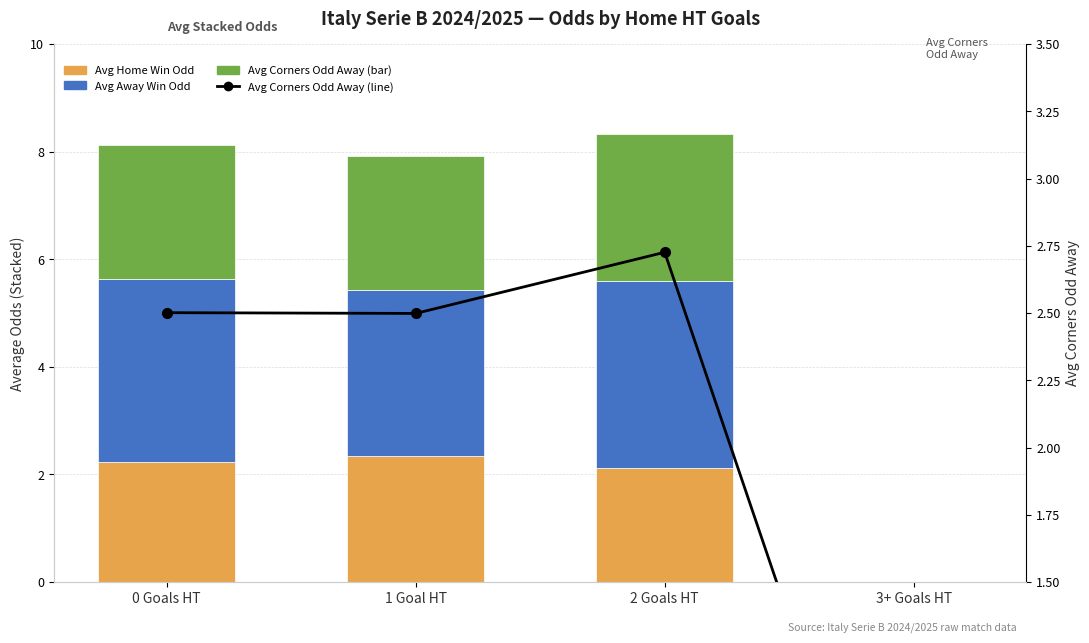

Which series has the largest total across all categories?

Avg Away Win Odd